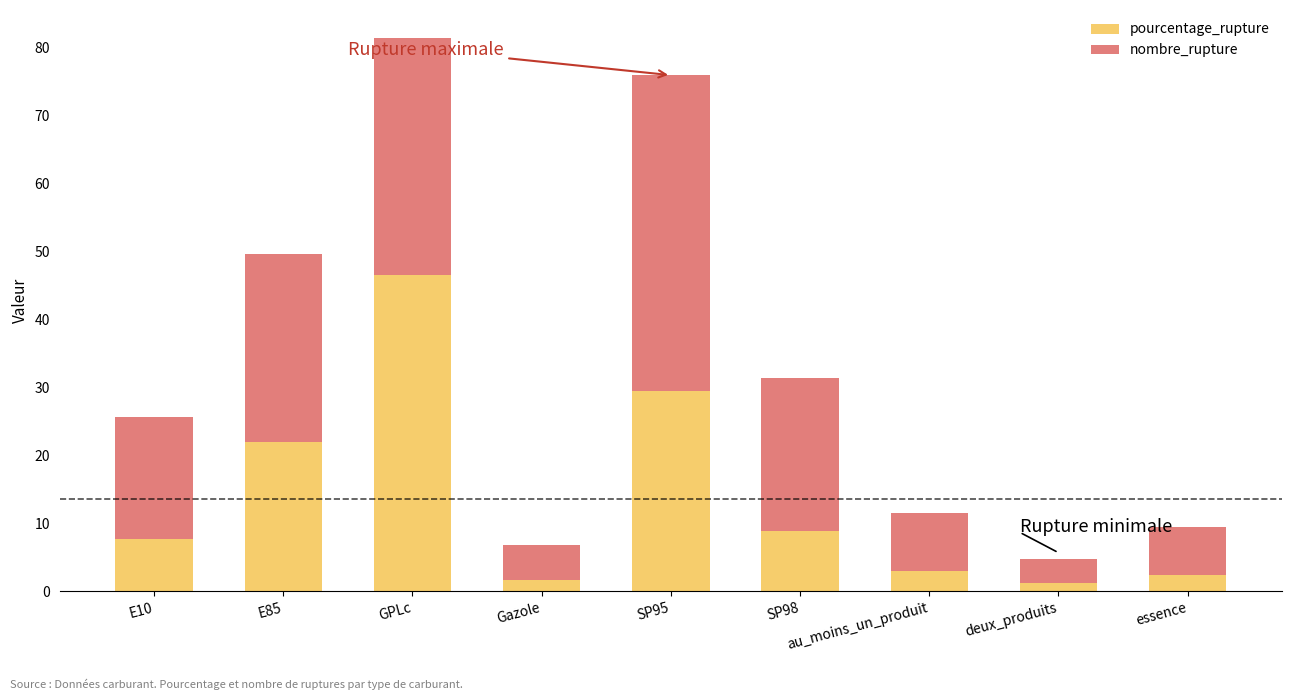

What is the total value across all series at au_moins_un_produit?

11.5